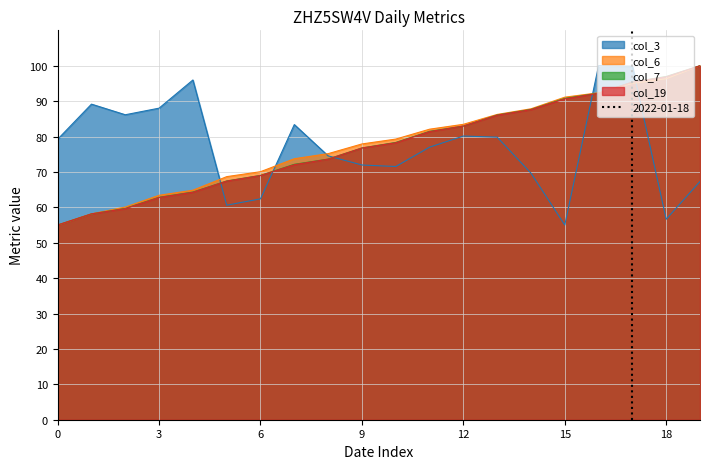

Is it true that col_19 equals 76.8 at 9?

True